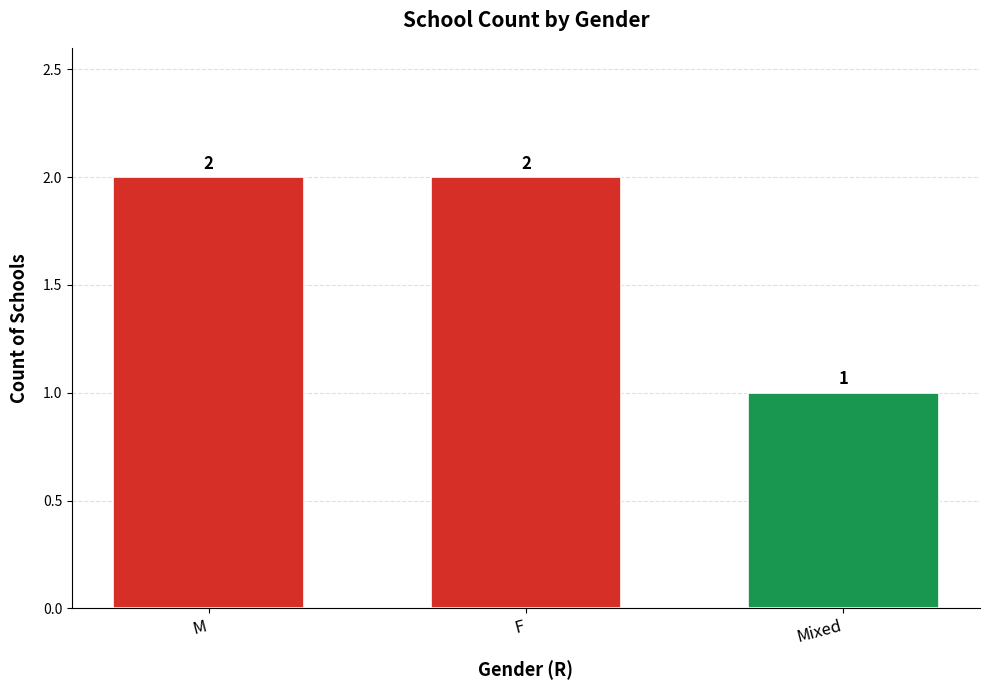

Approximately how many times larger is the value at M compared to F?

1.0